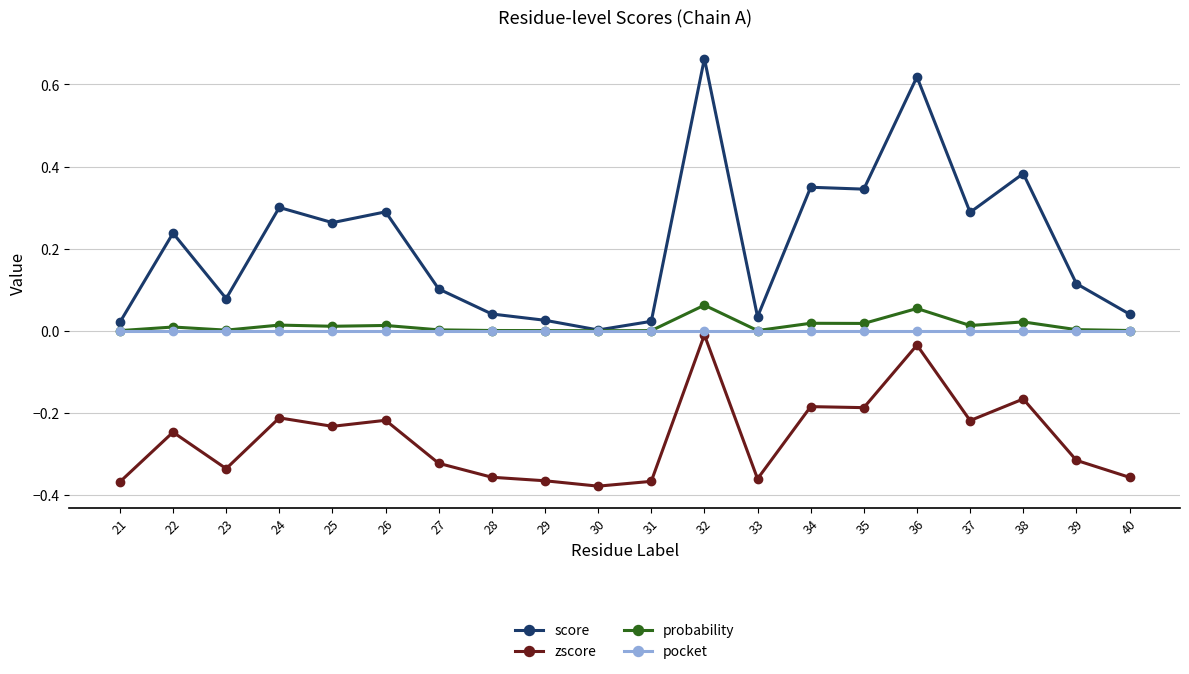

Between 27 and 35, which series saw the biggest shift?

score